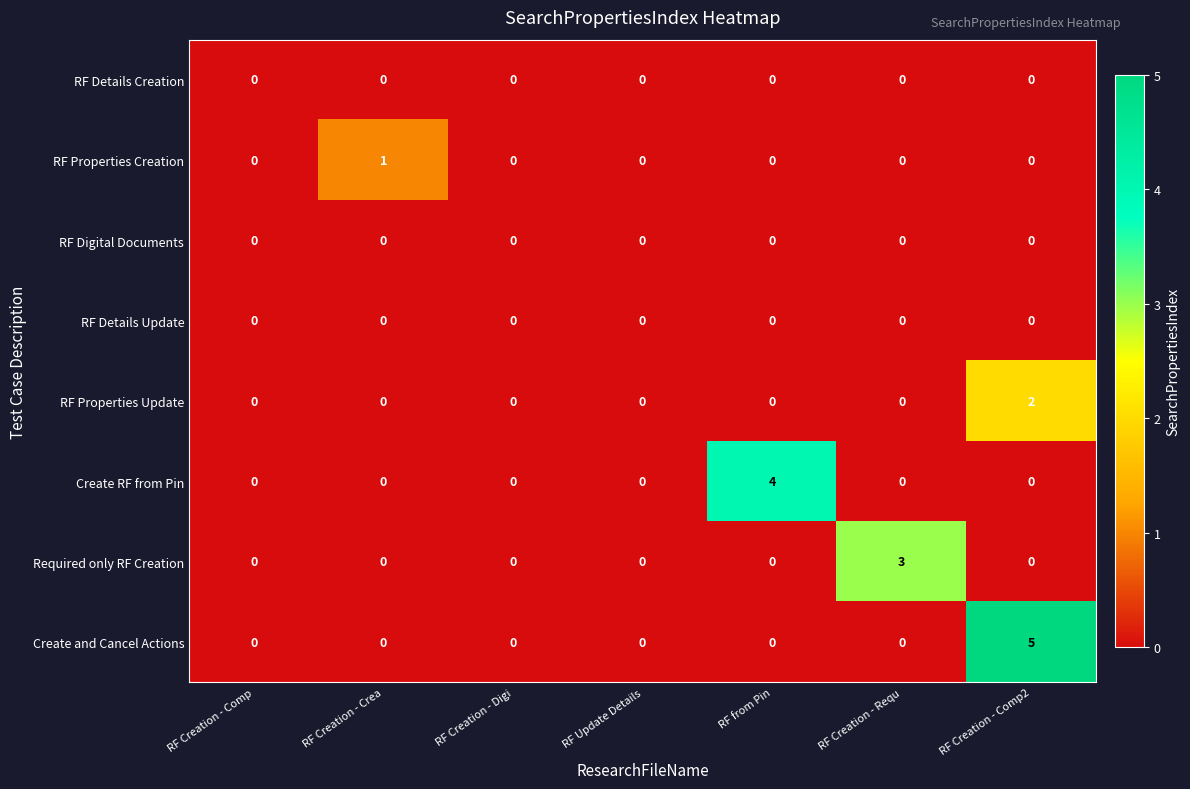

Count the number of categories in the chart.

7